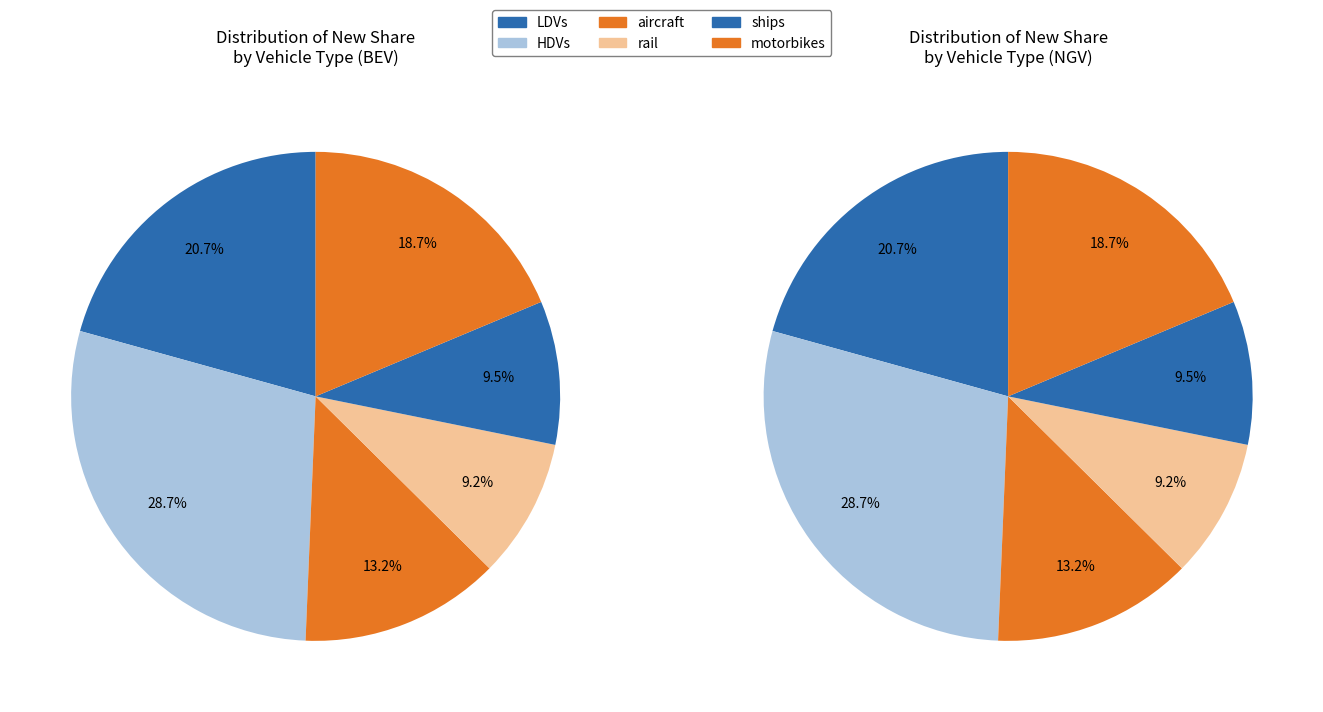

Which category has the smallest portion of the pie?

rail